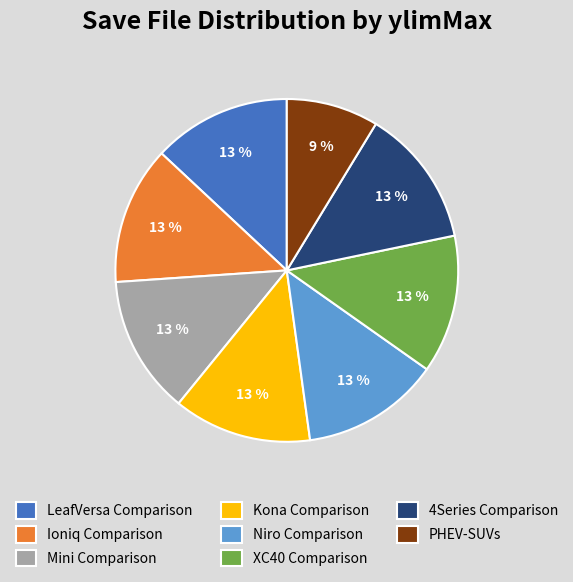

To the nearest percent, what percentage of the pie is Kona Comparison?

13%